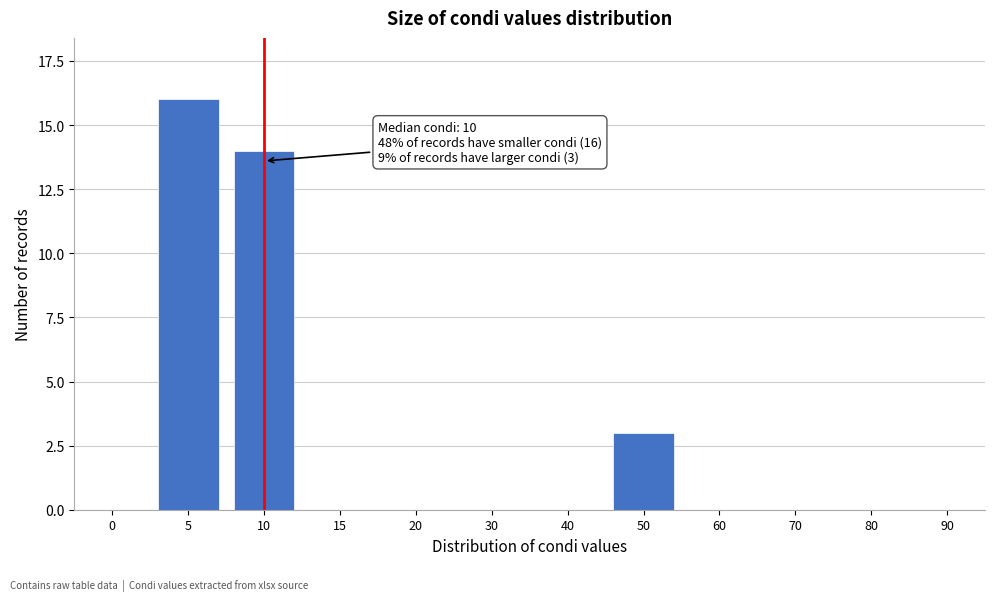

Reading left to right, what are all the values shown in this chart?

0=0	5=16	10=14	15=0	20=0	30=0	40=0	50=3	60=0	70=0	80=0	90=0